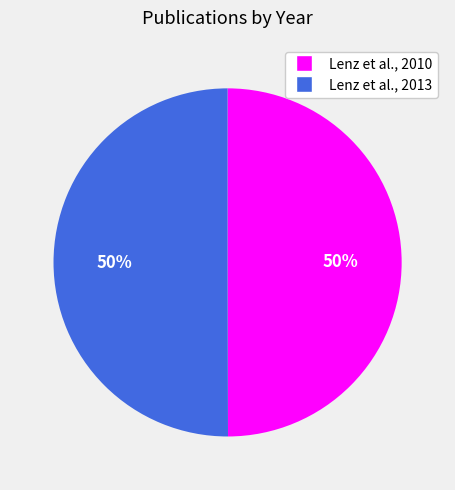

How many segments does this pie chart have?

2